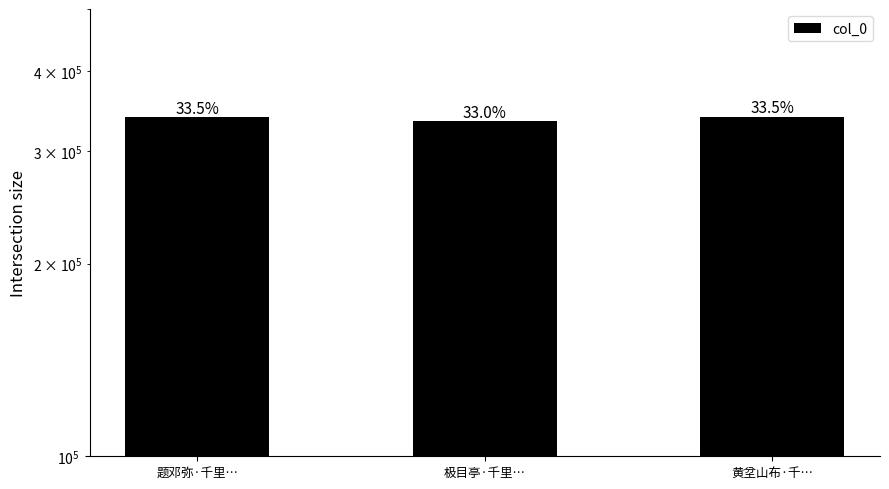

True or false: the data shows 339257 at 黄坌山布·千….

True